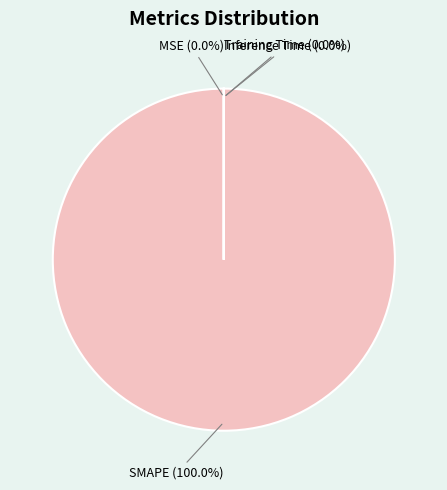

Count the number of slices in the pie.

4